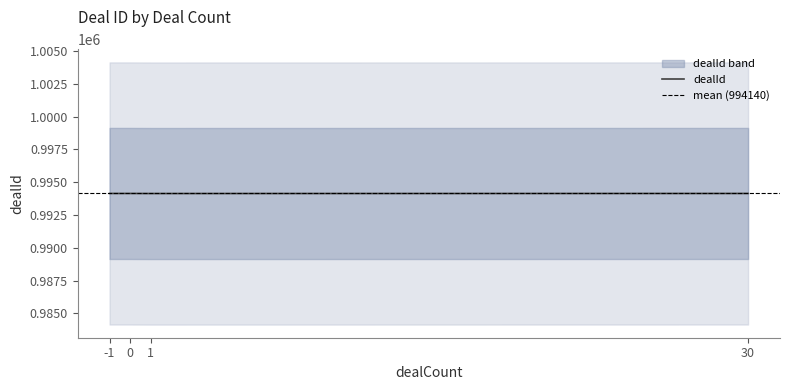

What is the change in value from -1 to 1?

-5